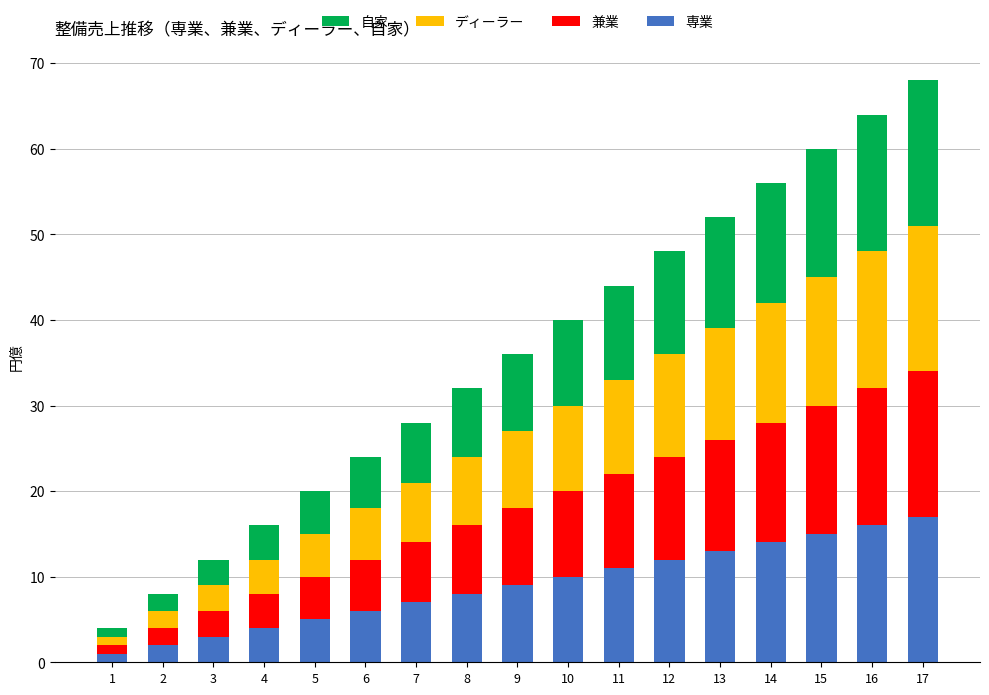

The 専業 series shows 20 at 14. True or false?

False